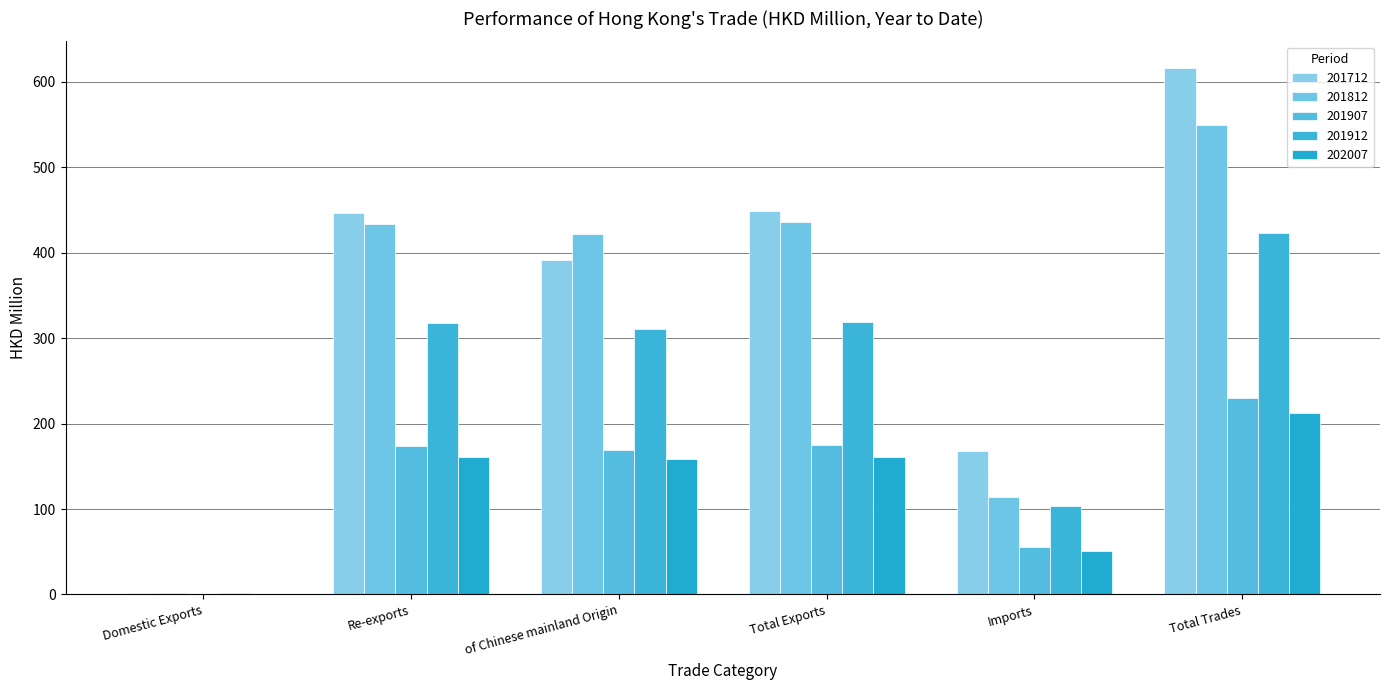

At how many categories does at least one series exceed 295?

4